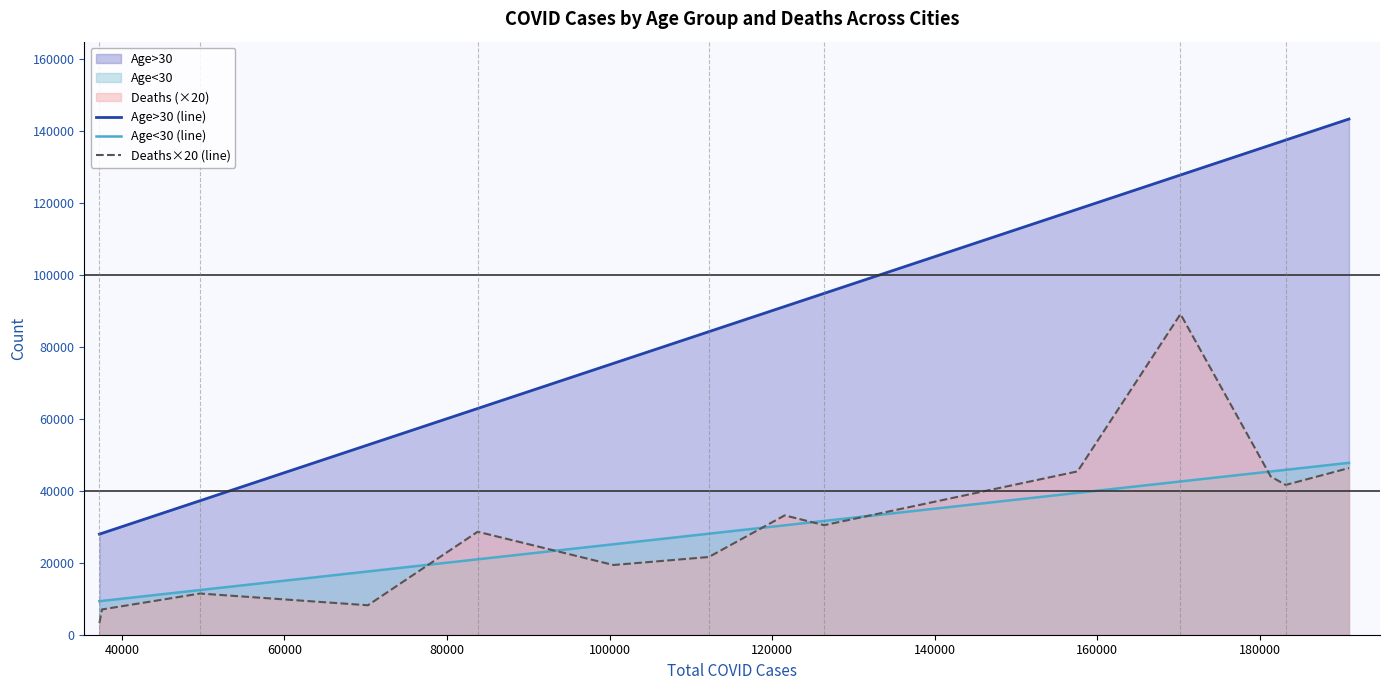

Which series has the largest range (max minus min)?

Age>30 (line)